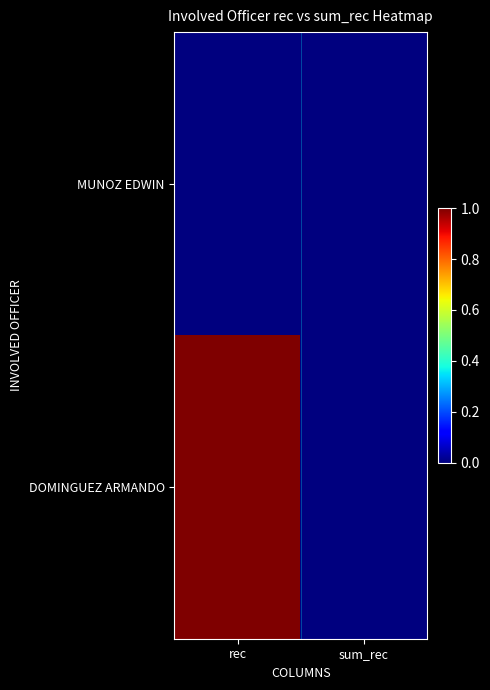

At which category does the chart reach its peak across all series?

rec